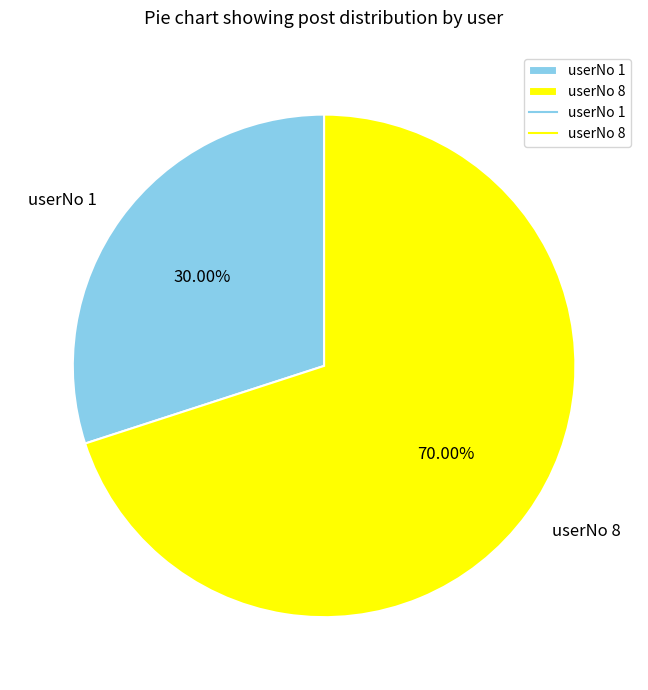

How many segments does this pie chart have?

2